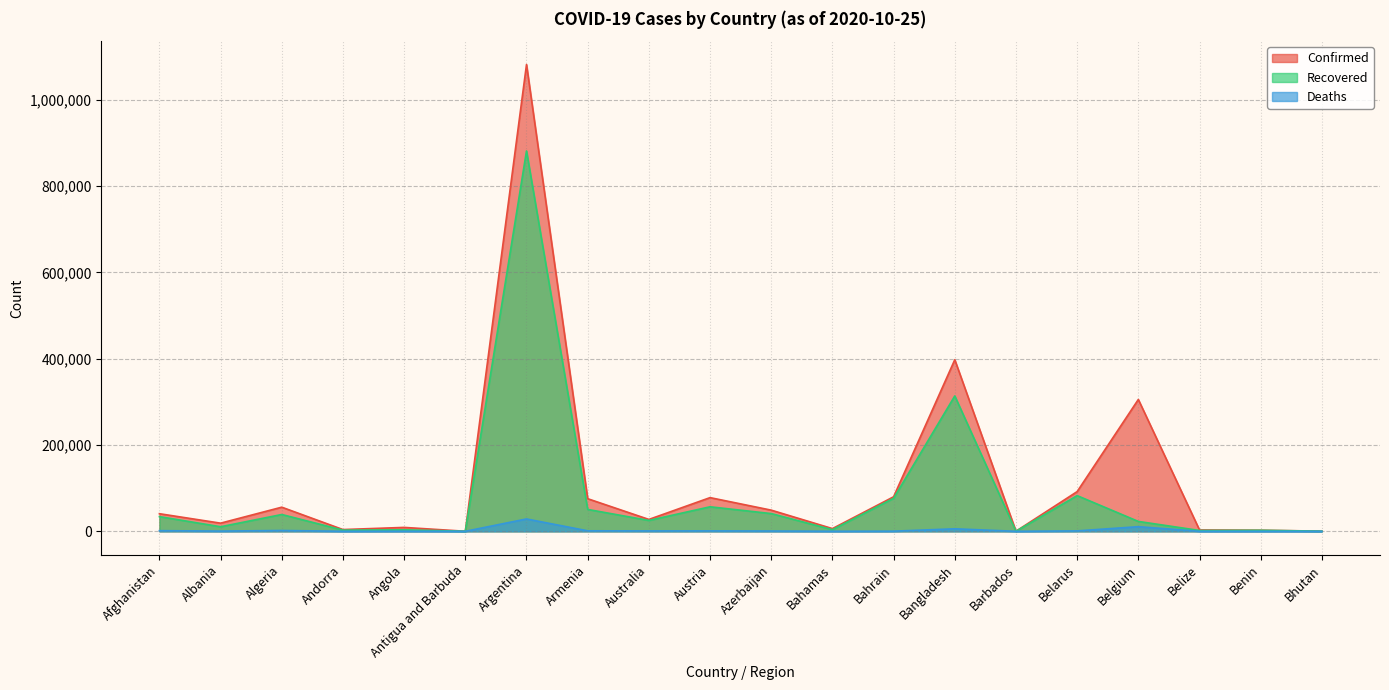

Rank the series at Bahrain from highest to lowest value.

Confirmed, Recovered, Deaths